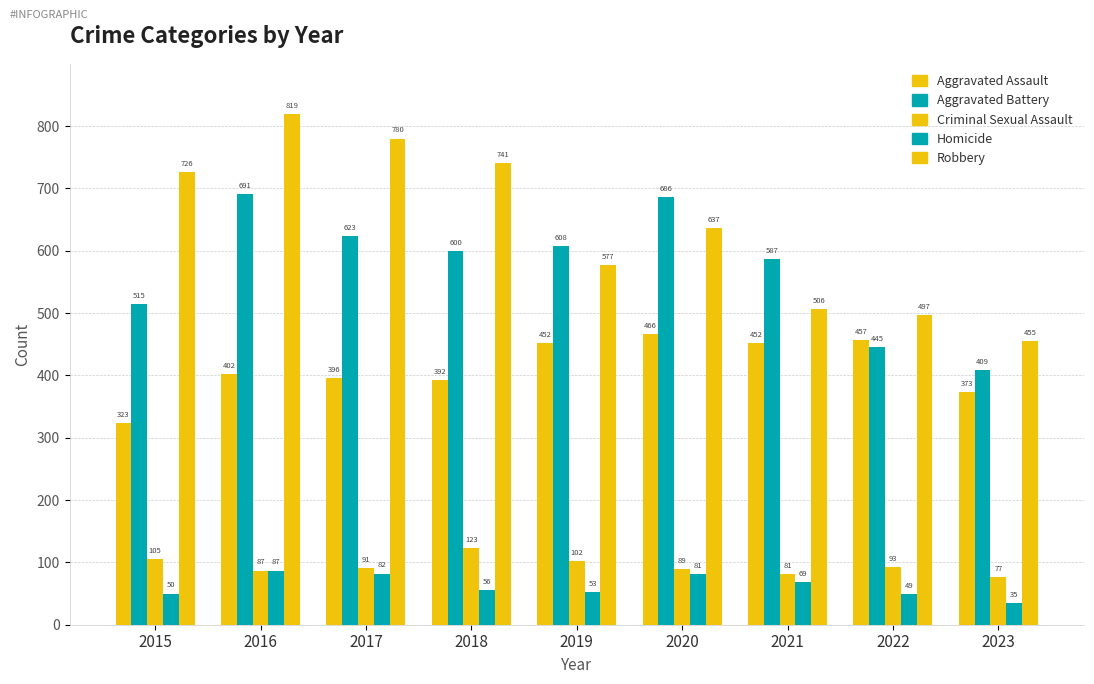

What is the smallest value displayed?

35